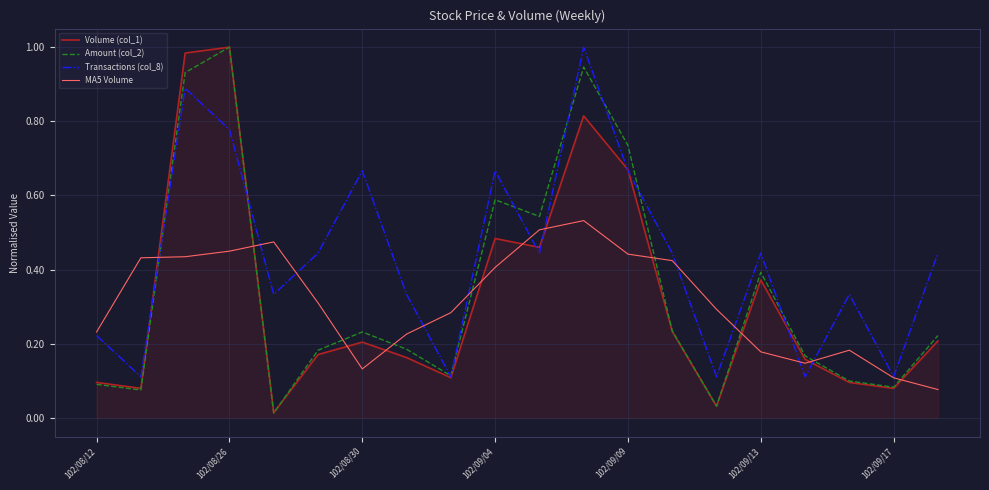

Which series has the largest total across all categories?

Transactions (col_8)